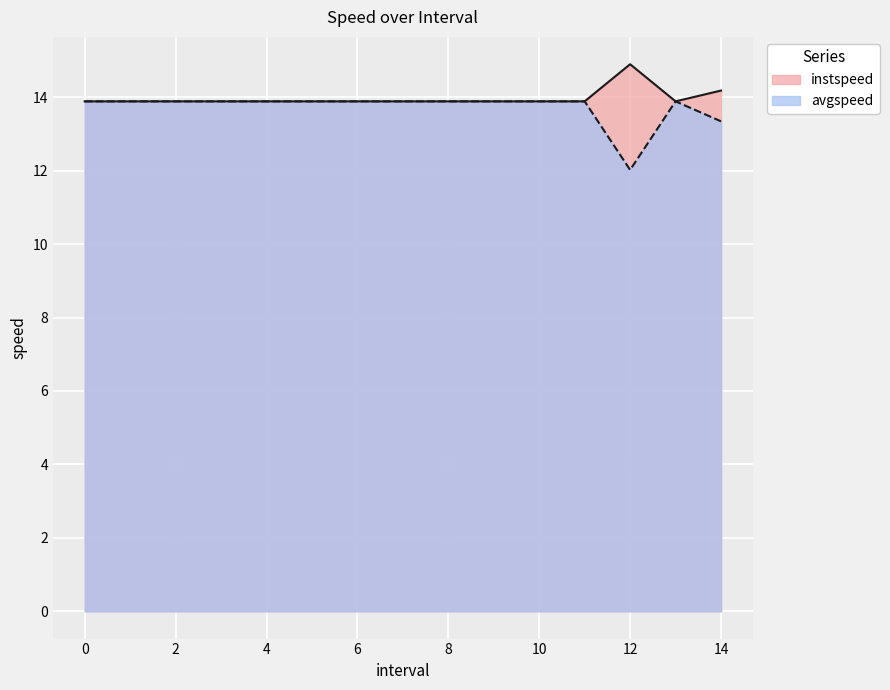

Which label corresponds to the smallest value in the chart?

12.0